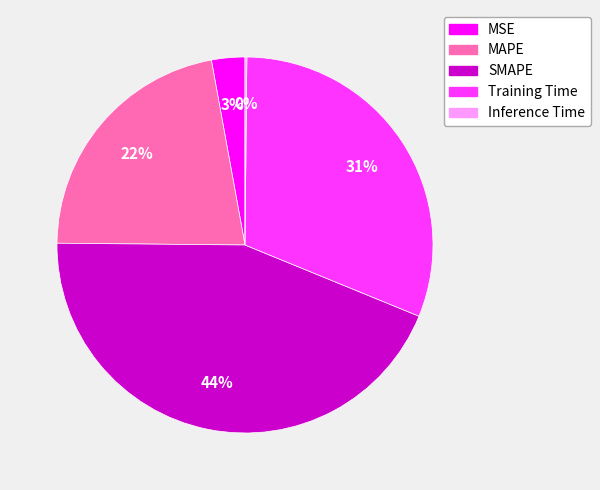

True or false: Training Time accounts for 31% of the total.

True